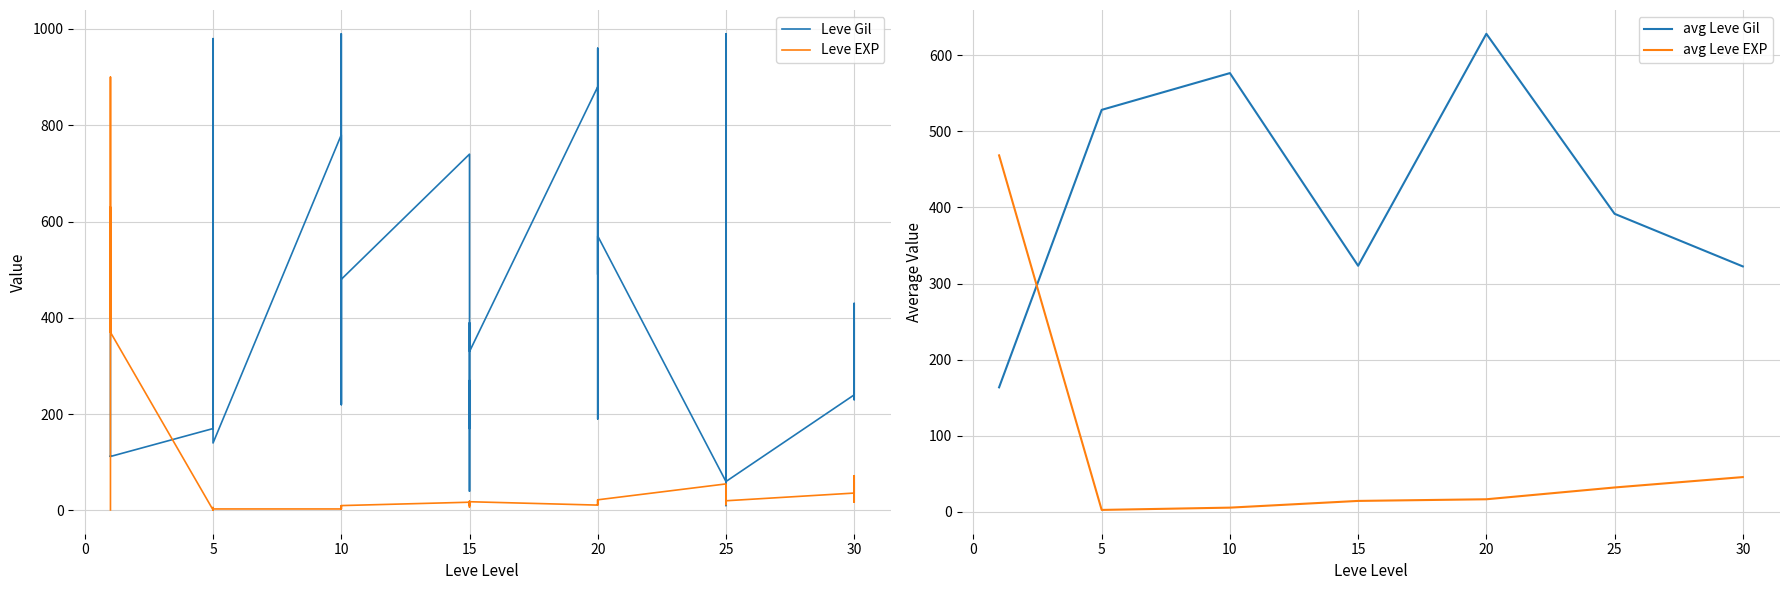

At which category is the sum across all series the highest?

1